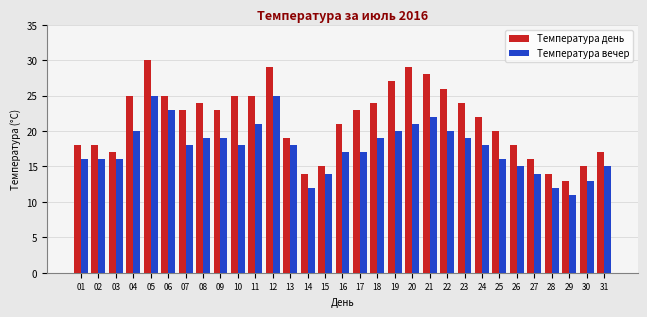

What is the difference between the Температура день values at 08 and 29?

11